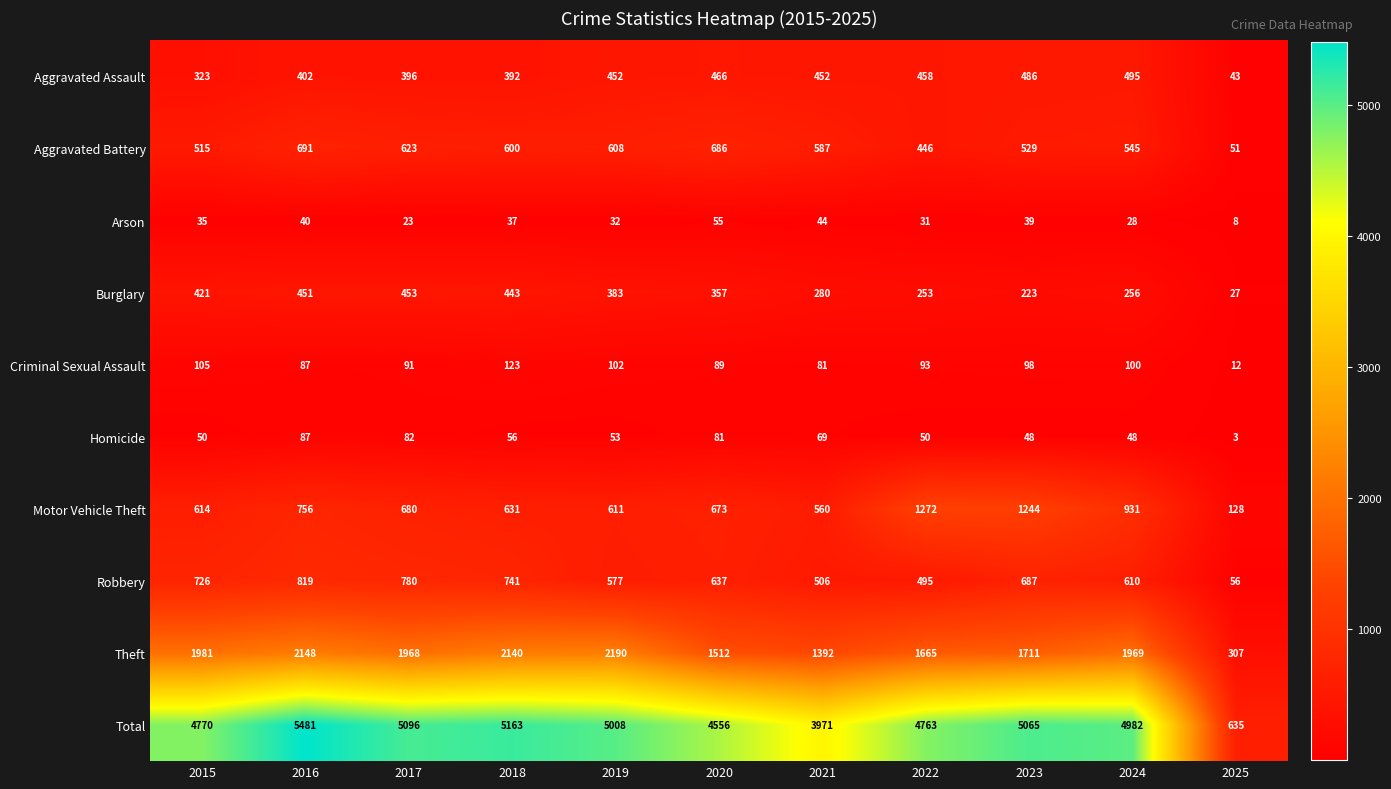

What is the maximum value shown in the chart?

5481